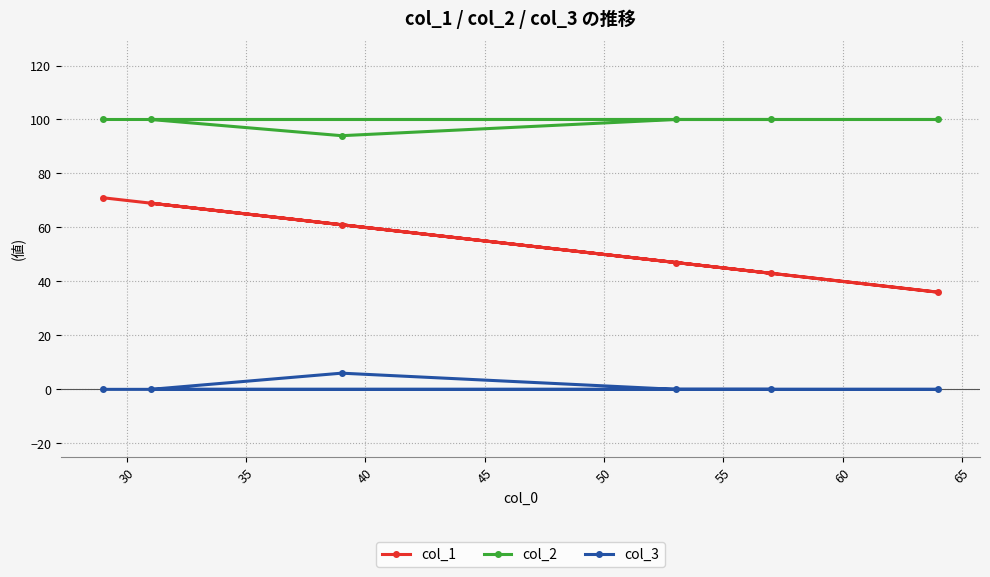

Which series has the largest total across all categories?

col_2